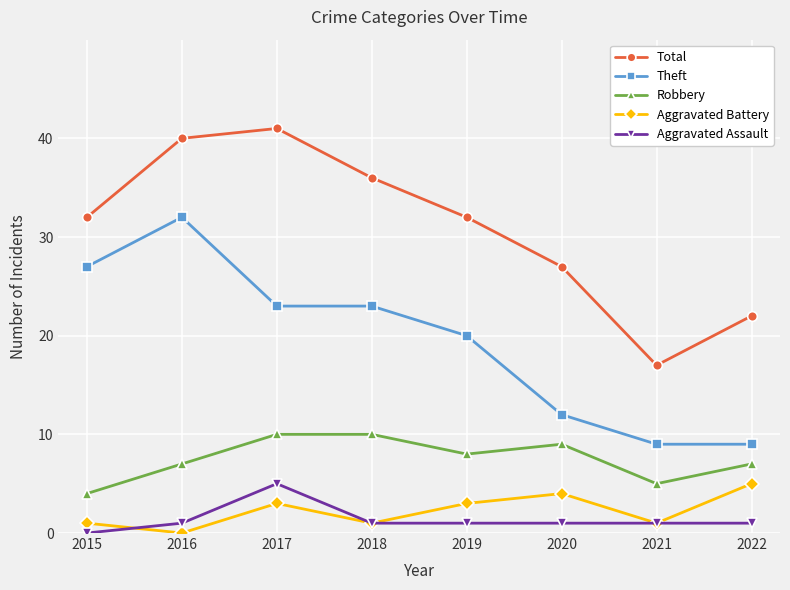

Count the Aggravated Assault values in the range 1 to 2.

6